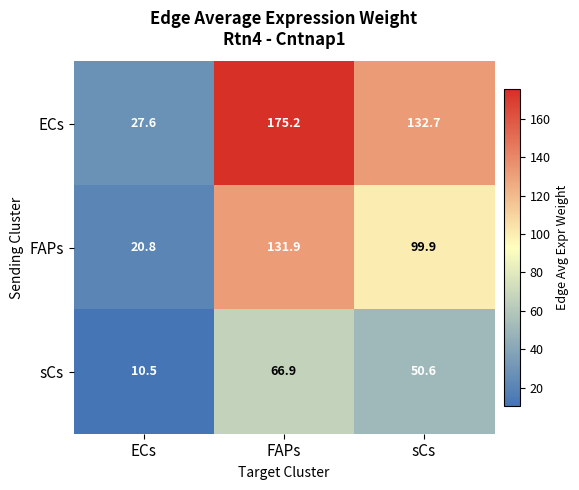

True or false: sCs has a value of 50.6 at sCs.

True